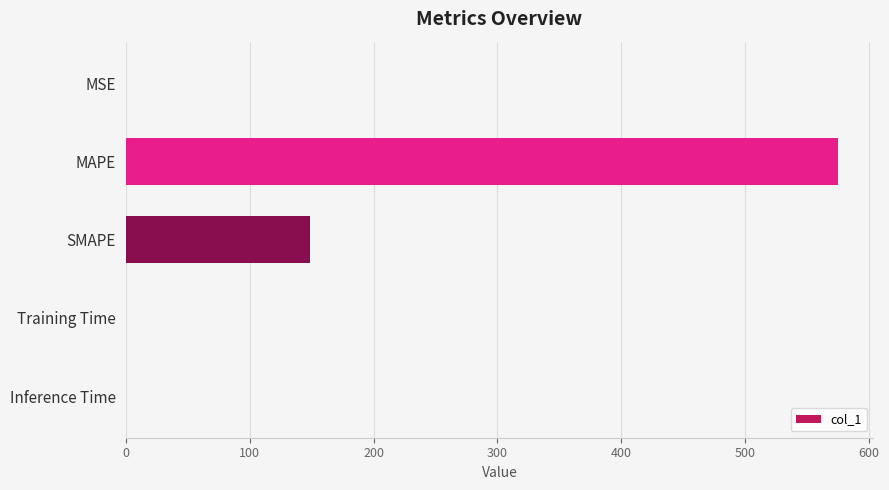

What is the sum of all values?

723.1